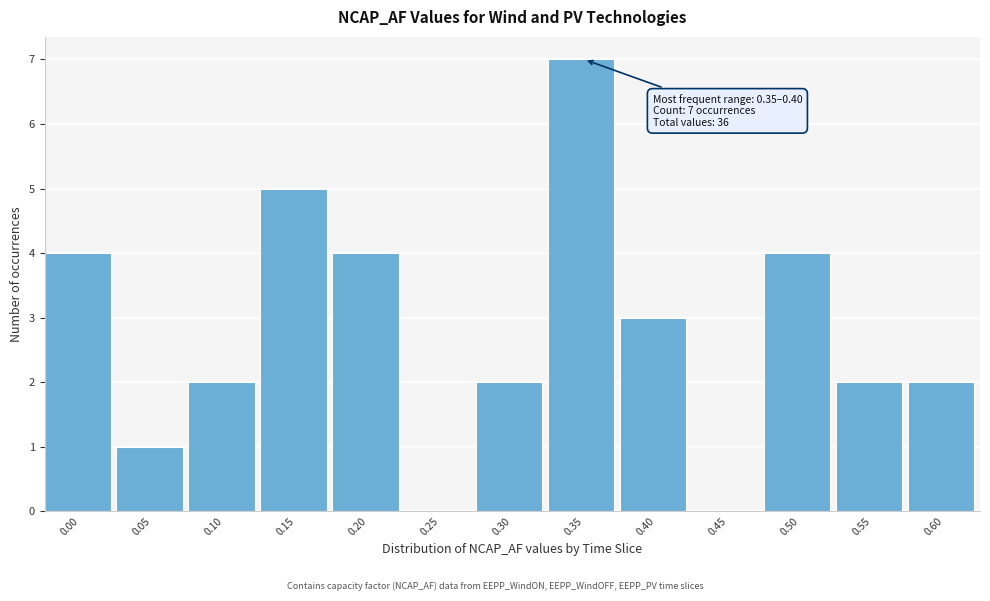

Reading right to left, extract all data points from this chart.

0.60=2	0.55=2	0.50=4	0.45=0	0.40=3	0.35=7	0.30=2	0.25=0	0.20=4	0.15=5	0.10=2	0.05=1	0.00=4